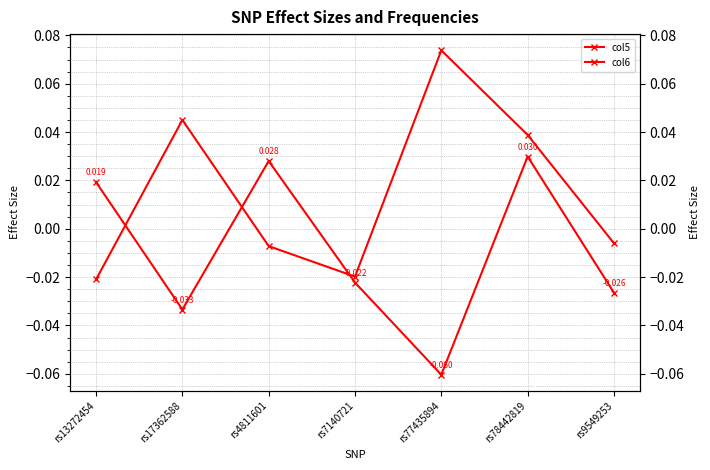

The value of col5 at rs9549253 is -0.0. True or false?

True